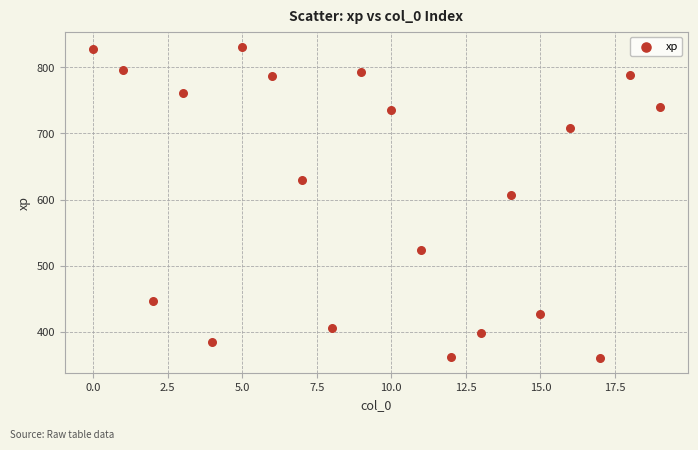

What Y value in the scatter plot is closest to 595?

607.5